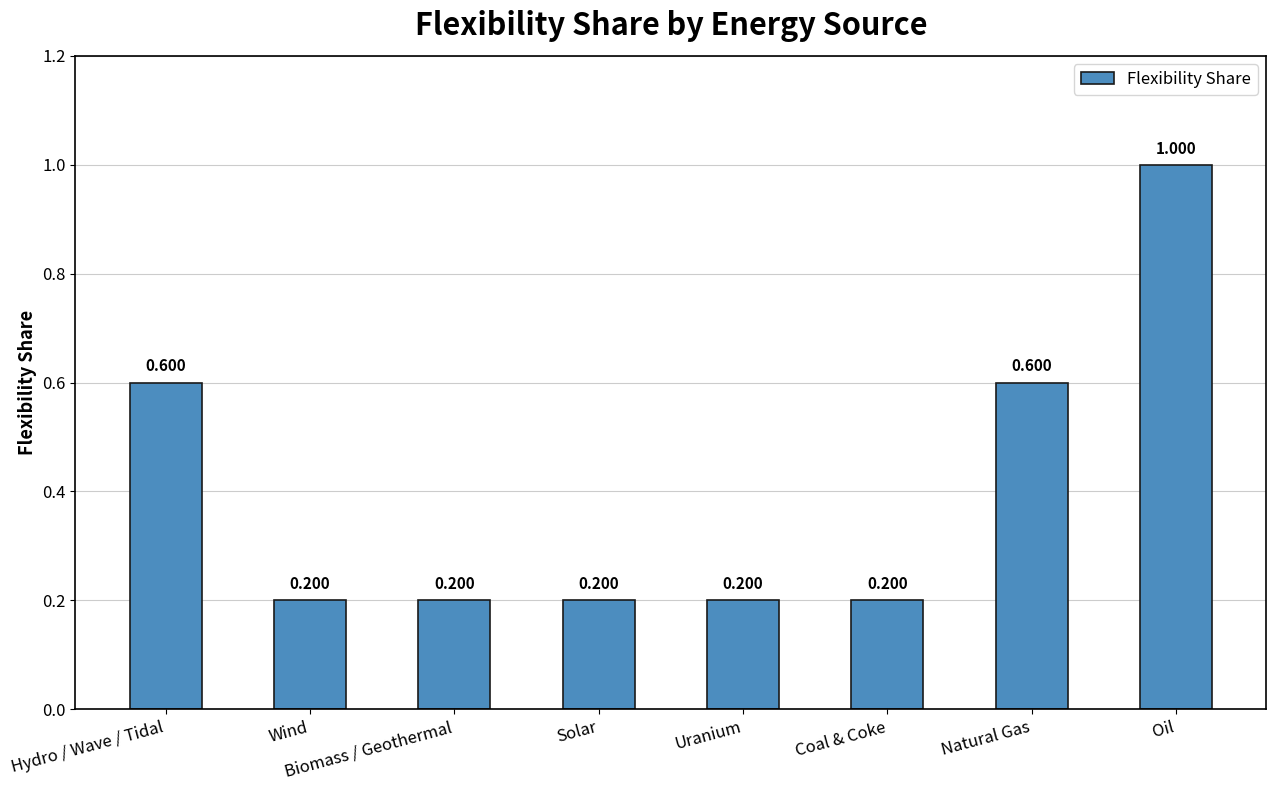

What is the sum of all values?

3.2